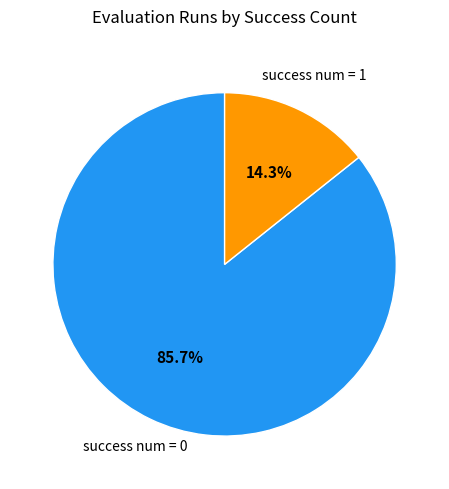

Rank the categories by value from highest to lowest.

success num = 0, success num = 1